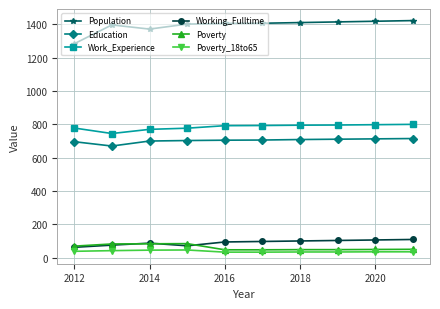

True or false: Population and Work_Experience intersect in this chart.

False